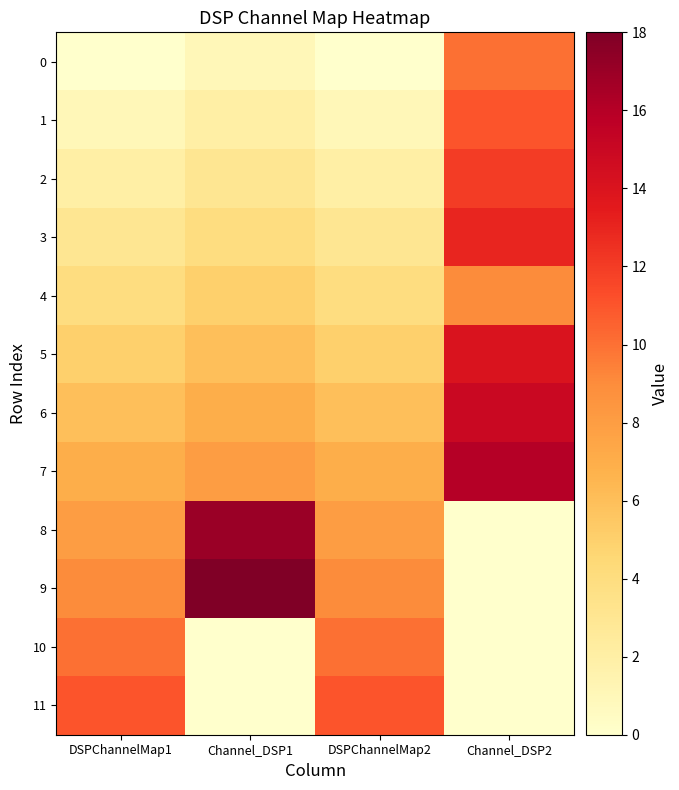

Which series has the largest range (max minus min)?

9